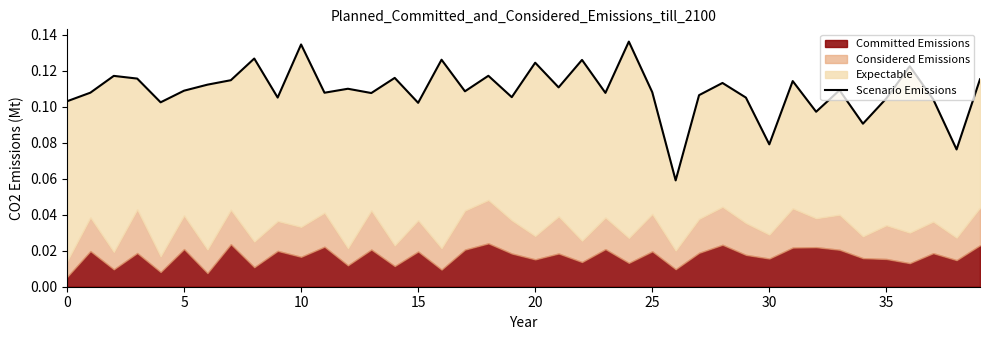

The chart shows a value of 0.1 at 13. True or false?

True